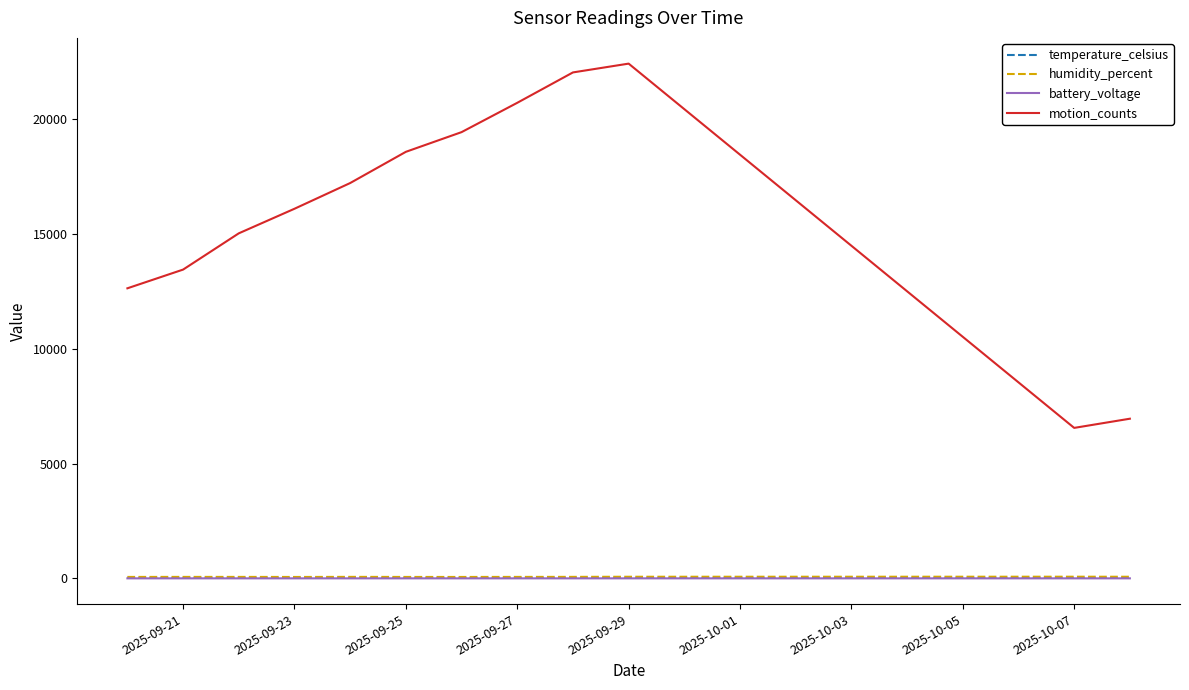

Does the chart have visible grid lines?

No